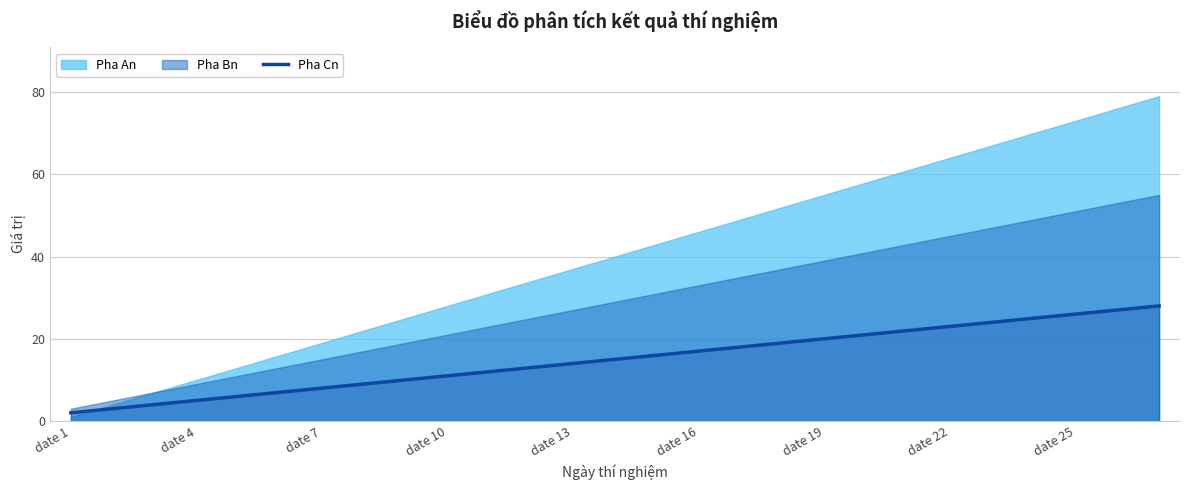

The value of Pha Cn at date 10 is 20. True or false?

False